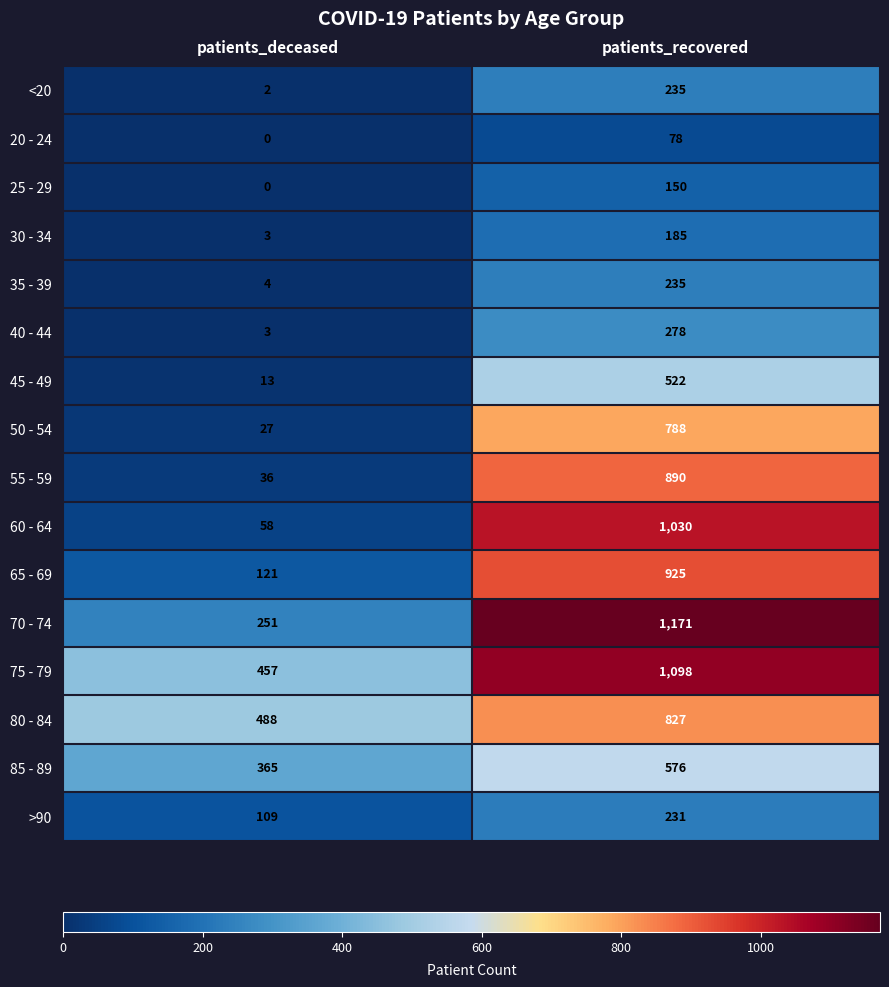

True or false: 65 - 69 has a value of 925 at patients_recovered.

True